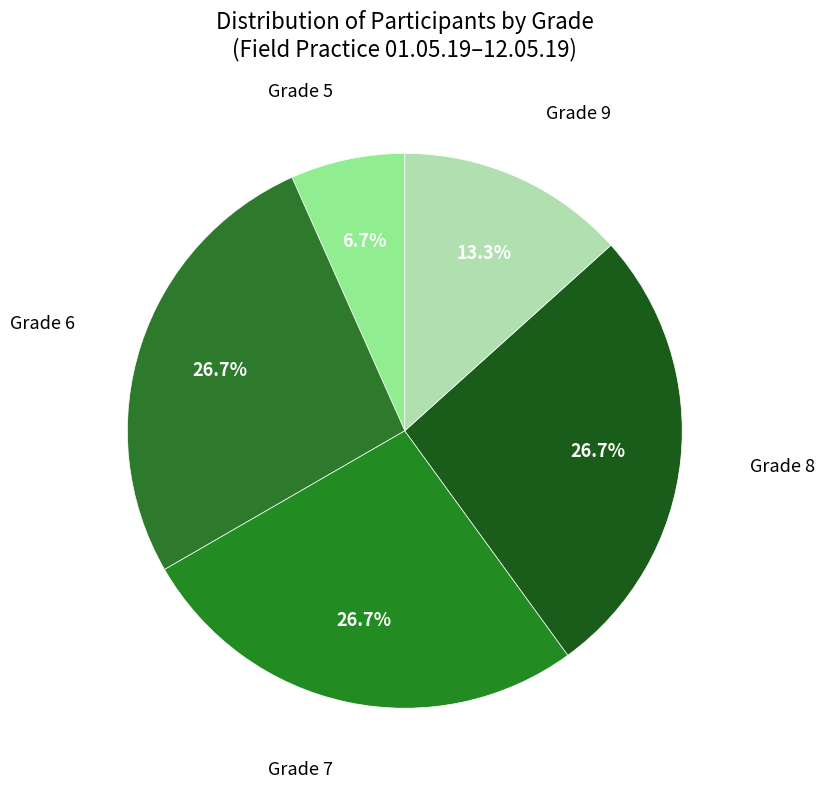

How many segments does this pie chart have?

5